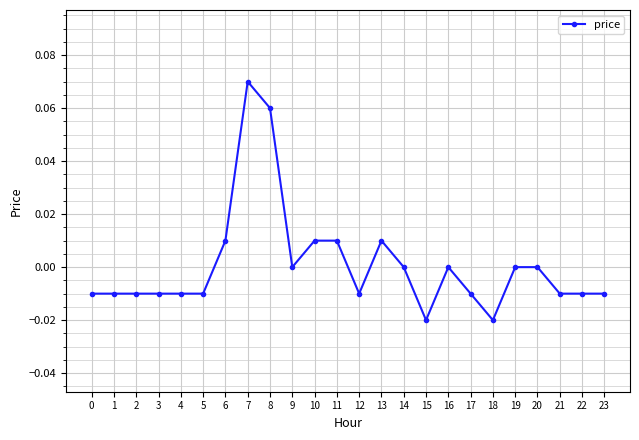

Between 5 and 13, which is larger?

13